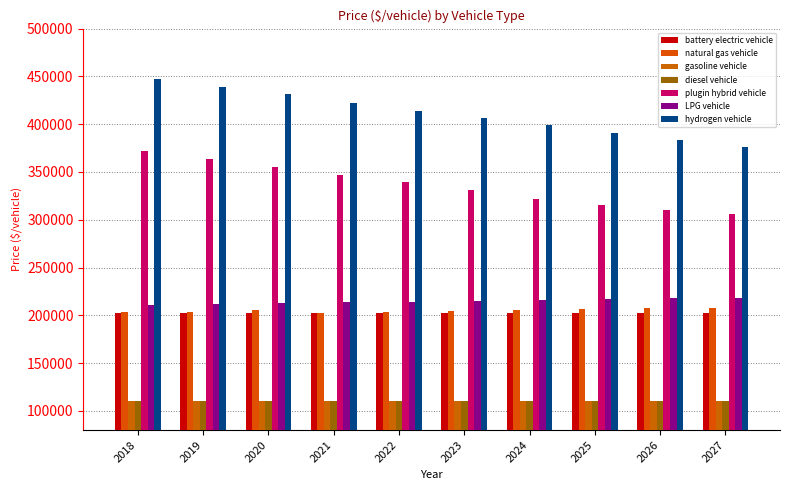

How many values in the LPG vehicle series are below 214805?

5